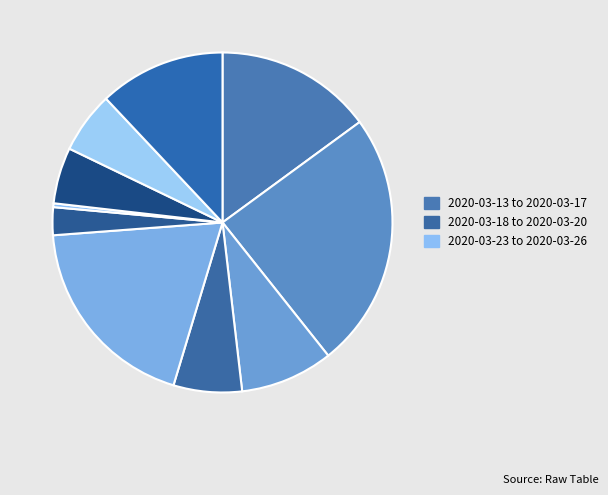

Which category has the biggest portion of the pie?

2020-03-16